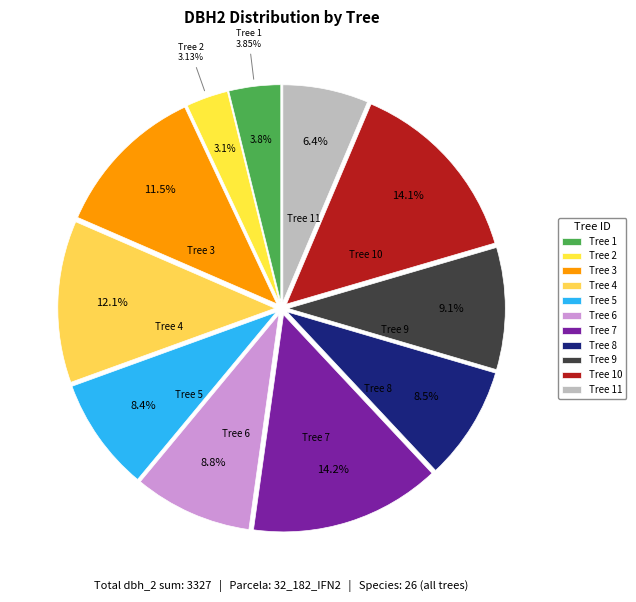

What is the largest slice in the pie chart?

32_182_7_IFN2